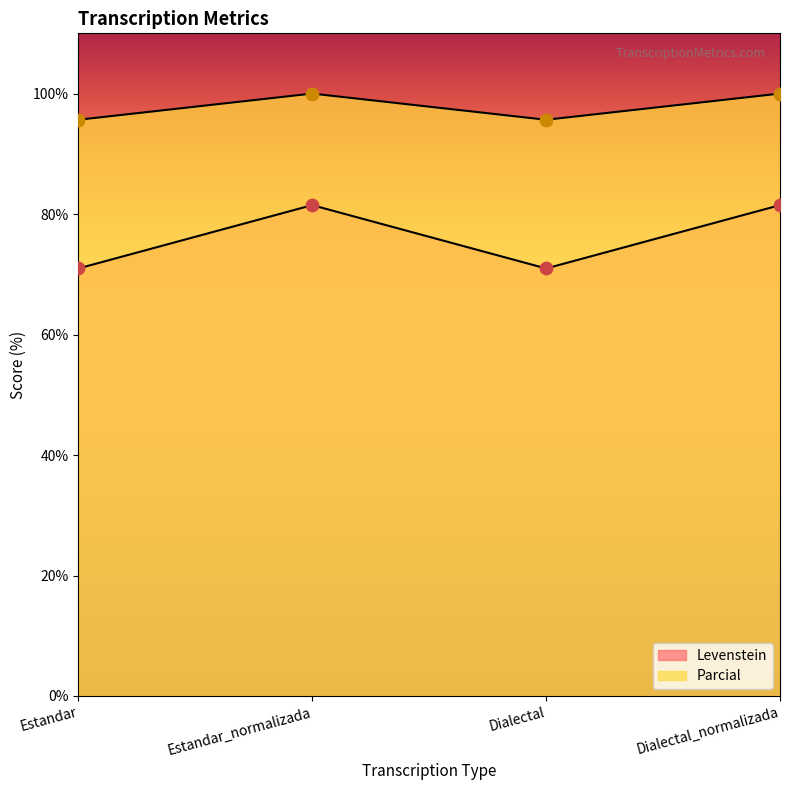

Which series has the largest total across all categories?

Parcial